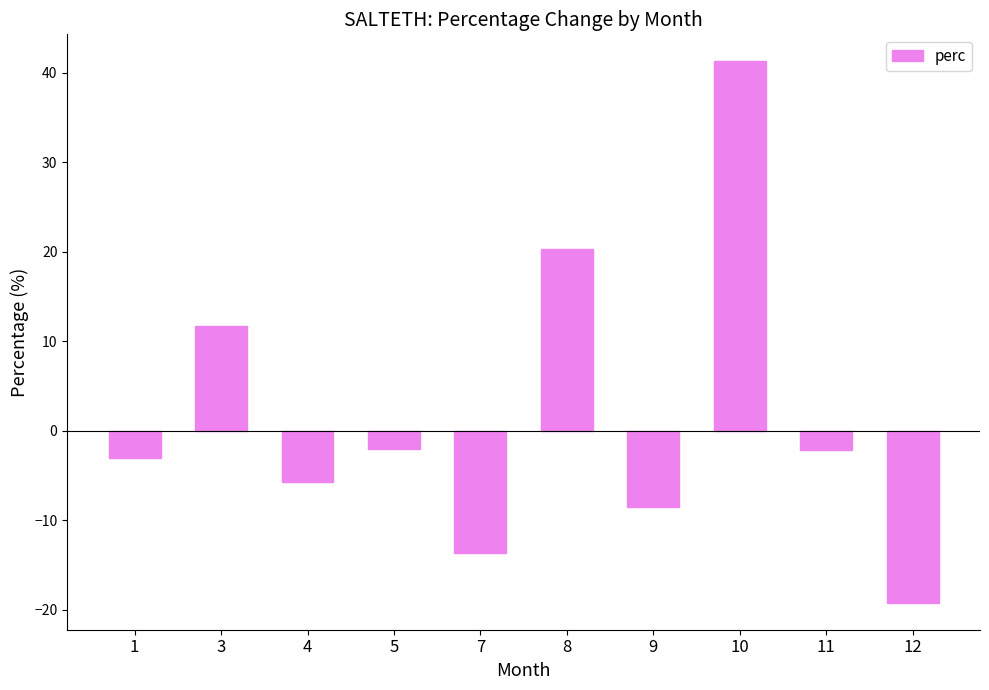

What is the sum of all values?

18.6